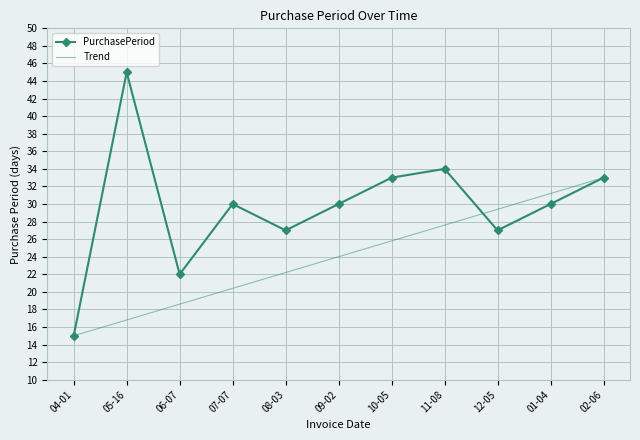

At which label does PurchasePeriod reach its minimum?

04-01